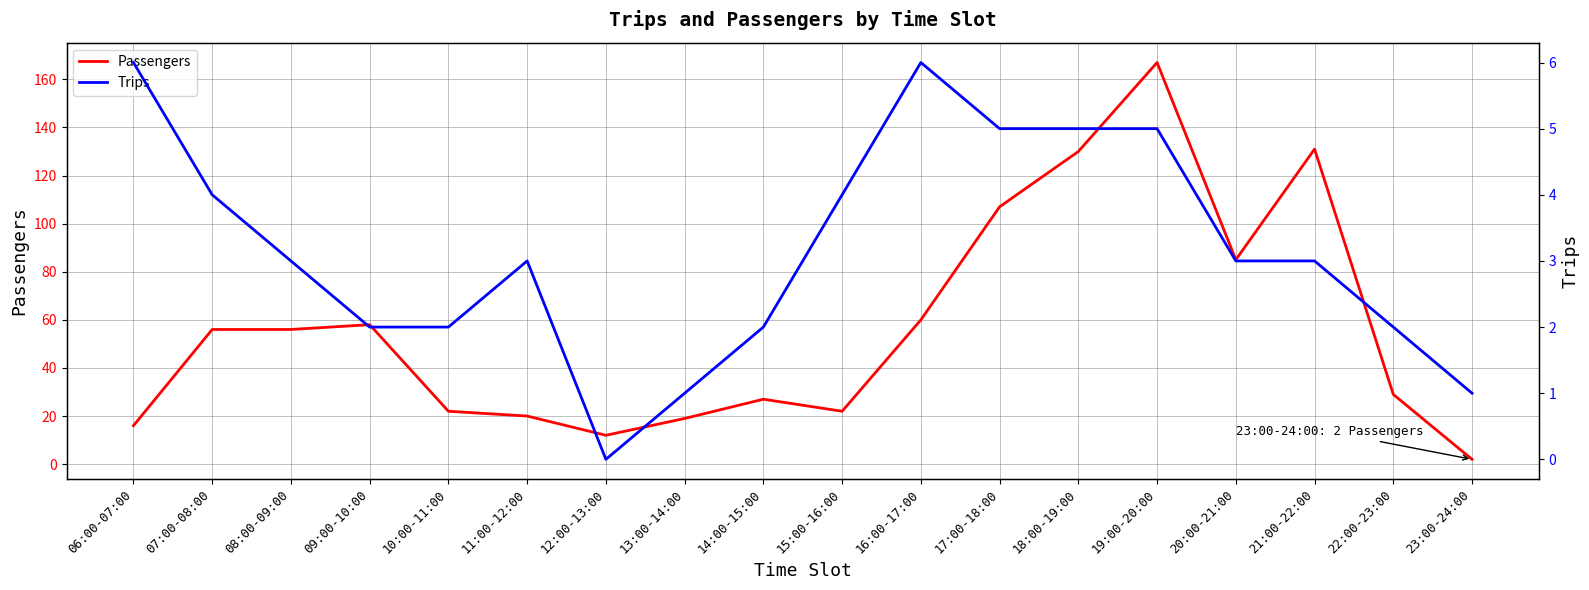

True or false: Trips and Passengers intersect in this chart.

False